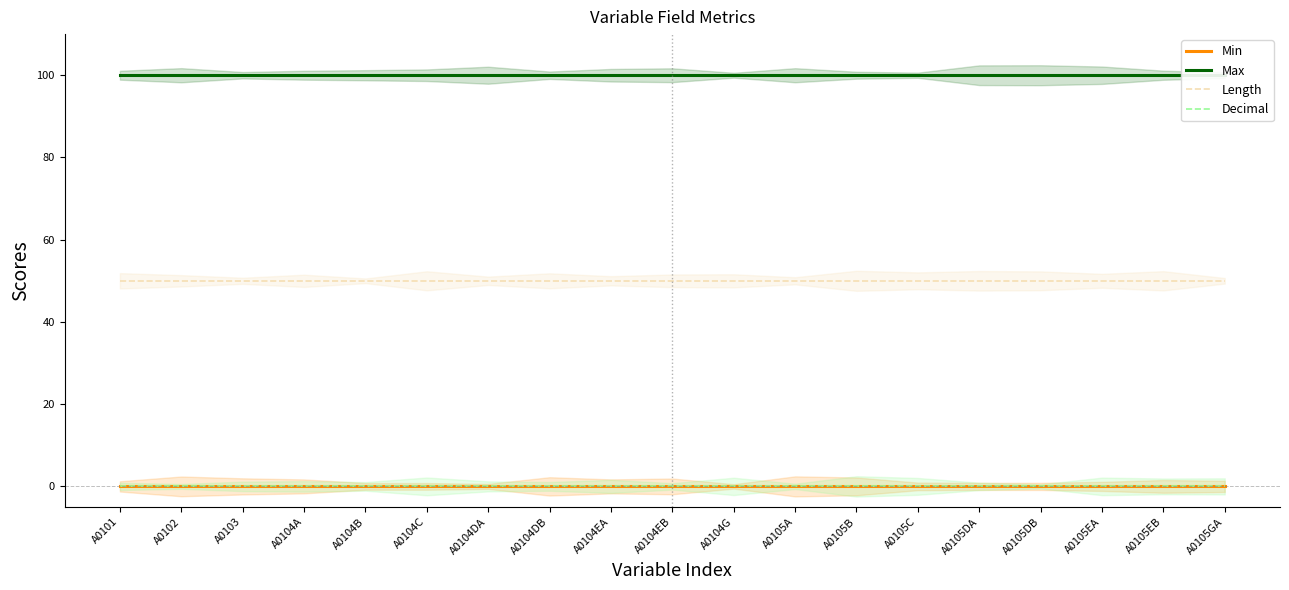

Where is Max nearest to the value 100?

A0101